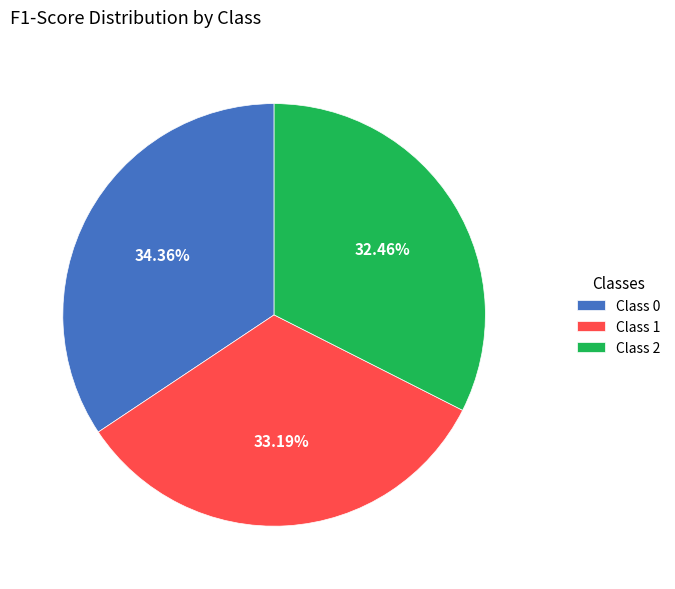

Is the sum of Class 0 and Class 1 greater than half?

Yes